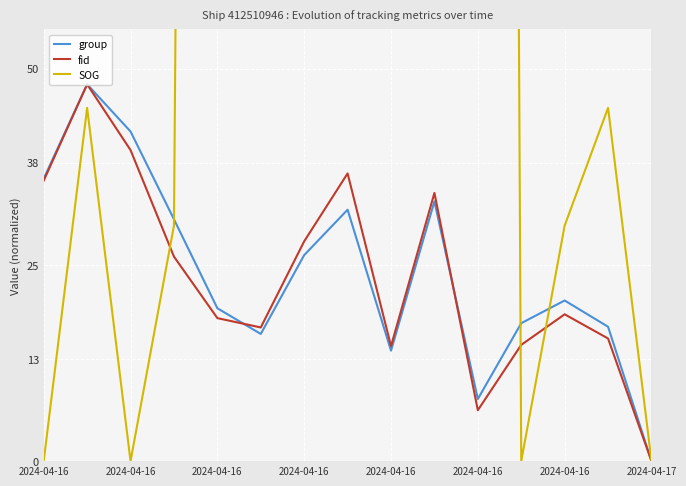

How many values in group are above zero?

14